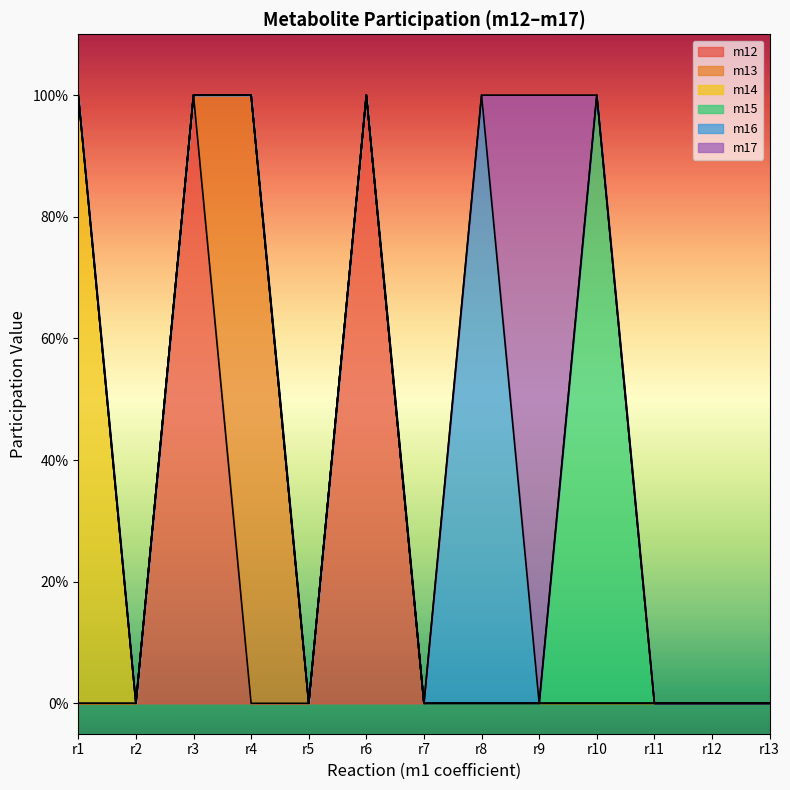

What are all the series names shown in the legend?

m12, m13, m14, m15, m16, m17